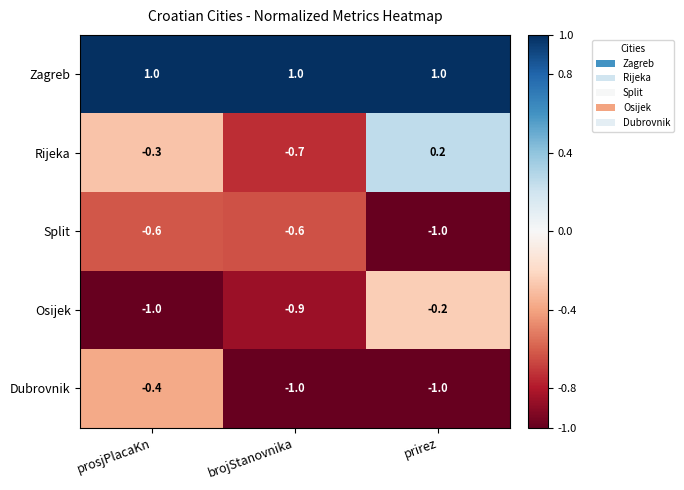

Which series changed the most between prosjPlacaKn and brojStanovnika?

Dubrovnik